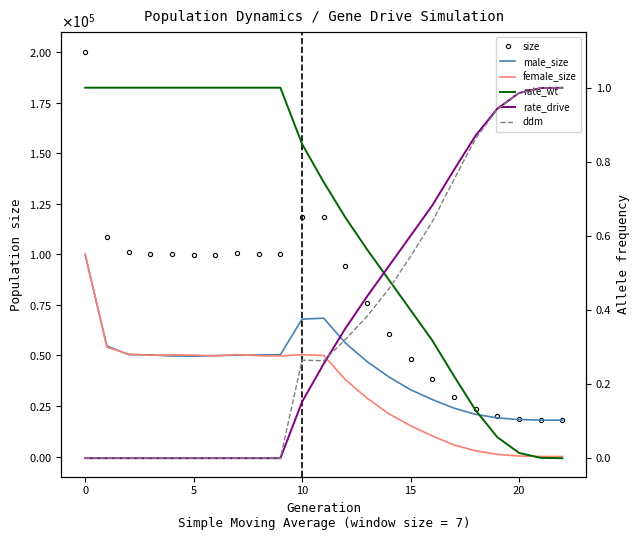

Between 12 and 11, which is larger?

11